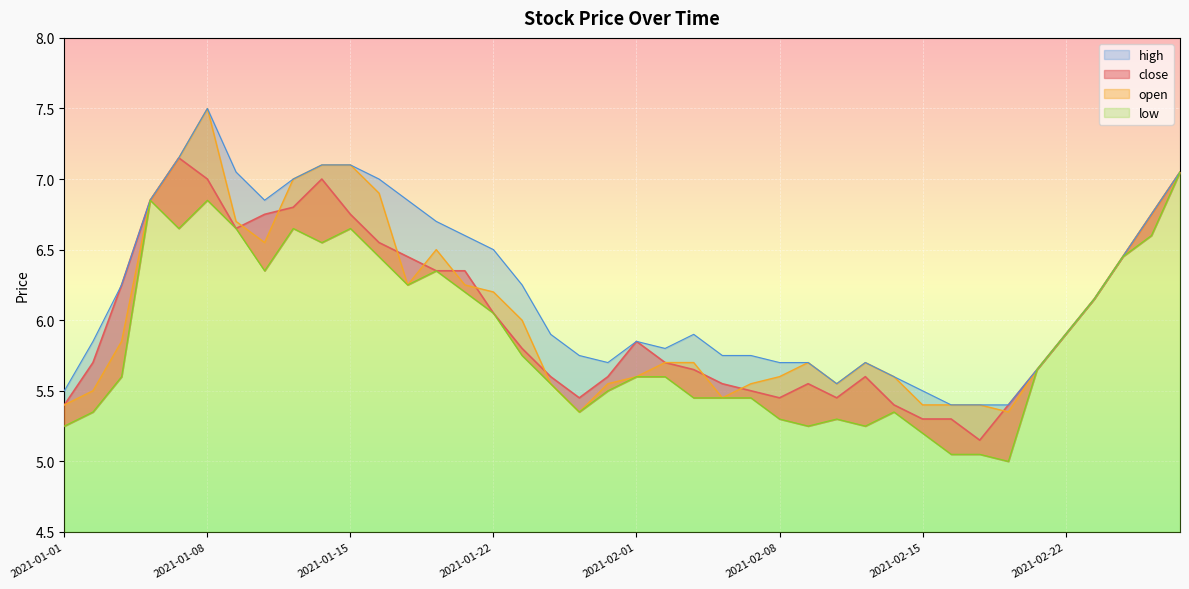

Reading left to right, extract all data points from this chart.

close: 5.4	5.7	6.2	6.8	7.2	7.0	6.7	6.8	6.8	7.0	6.8	6.5	6.5	6.3	6.3	6.0	5.8	5.6	5.5	5.6	5.8	5.7	5.7	5.5	5.5	5.5	5.5	5.5	5.6	5.4	5.3	5.3	5.2	5.4	5.7	5.9	6.2	6.5	6.8	7.0
open: 5.4	5.5	5.8	6.8	7.2	7.5	6.7	6.5	7.0	7.1	7.1	6.9	6.2	6.5	6.2	6.2	6.0	5.5	5.3	5.5	5.6	5.7	5.7	5.5	5.5	5.6	5.7	5.5	5.7	5.6	5.4	5.4	5.4	5.3	5.7	5.9	6.2	6.5	6.8	7.0
high: 5.5	5.8	6.2	6.8	7.2	7.5	7.0	6.8	7.0	7.1	7.1	7.0	6.8	6.7	6.6	6.5	6.2	5.9	5.8	5.7	5.8	5.8	5.9	5.8	5.8	5.7	5.7	5.5	5.7	5.6	5.5	5.4	5.4	5.4	5.7	5.9	6.2	6.5	6.8	7.0
low: 5.2	5.3	5.6	6.8	6.7	6.8	6.7	6.3	6.7	6.5	6.7	6.5	6.2	6.3	6.2	6.0	5.8	5.5	5.3	5.5	5.6	5.6	5.5	5.5	5.5	5.3	5.2	5.3	5.2	5.3	5.2	5.0	5.0	5.0	5.7	5.9	6.2	6.5	6.6	7.0